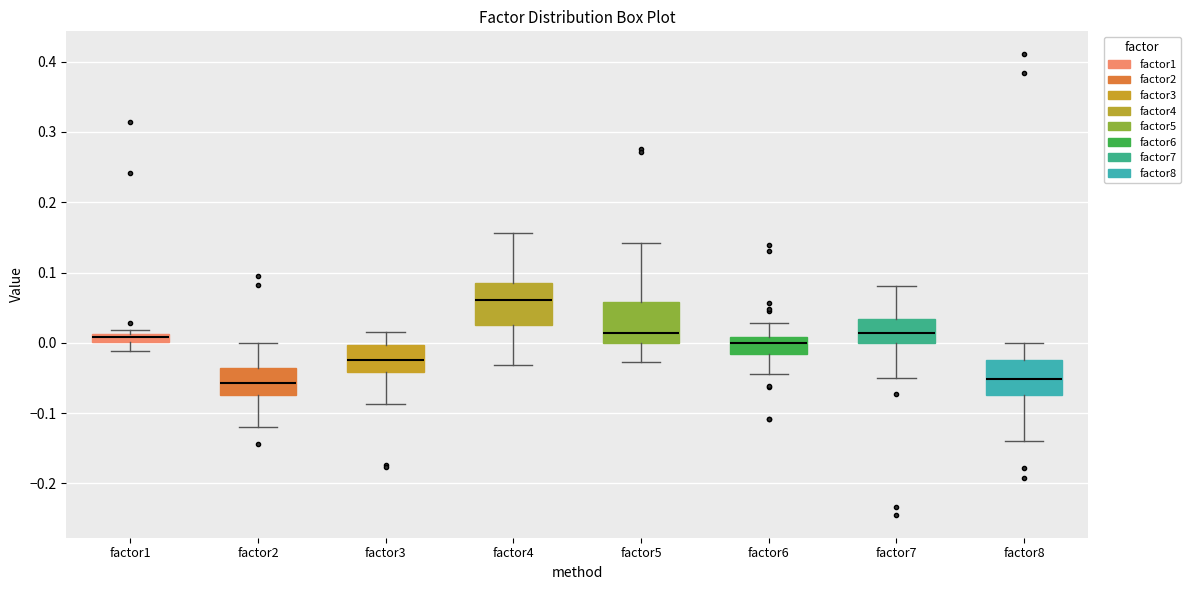

Where is the lower edge of the box for factor7 on the y-axis? The values are not printed on the chart, so give them approximately, as read against the axis.

0.00